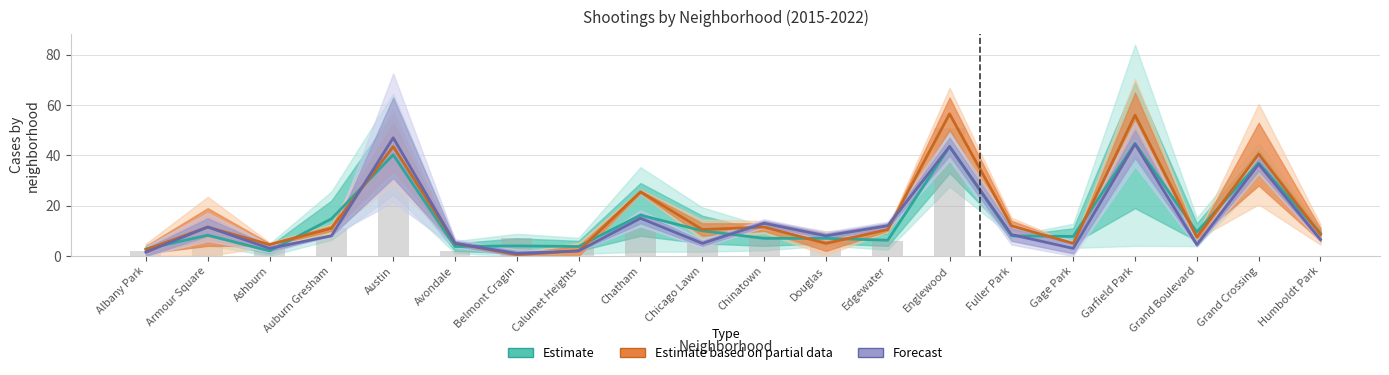

Reading left to right, list all the values displayed in this chart.

Estimate: 2.8	8.2	2.0	14.8	40.2	3.8	4.0	3.8	16.2	10.0	7.0	7.0	6.2	43.5	8.0	7.8	44.8	9.5	37.0	9.0
Estimate based on partial data: 2.5	11.5	4.5	11.0	43.5	5.0	0.5	2.0	25.5	10.5	11.5	5.0	10.5	56.5	12.0	5.0	56.0	7.5	40.5	8.5
Forecast: 1.5	11.5	3.0	8.0	47.0	5.0	1.0	2.0	15.0	5.0	13.0	8.0	12.0	43.5	8.5	3.0	44.5	4.5	36.5	6.5